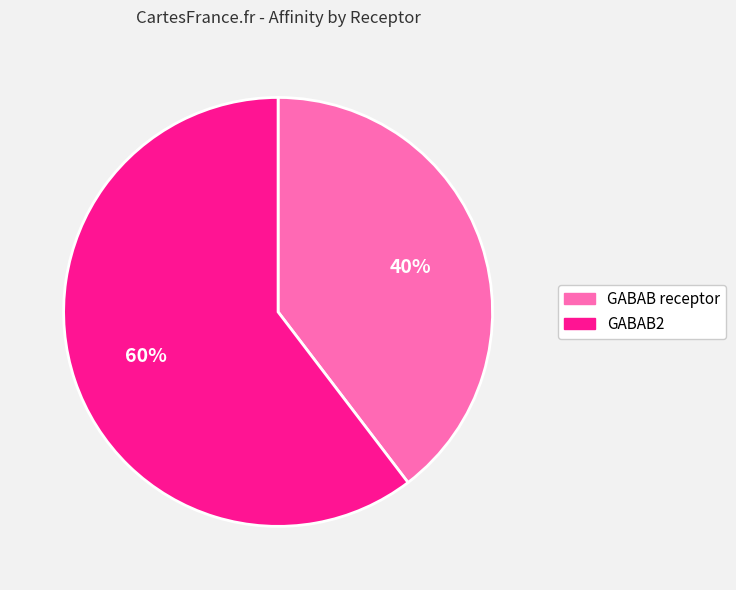

Approximately how many times larger is the value at GABAB2 compared to GABAB receptor?

1.5